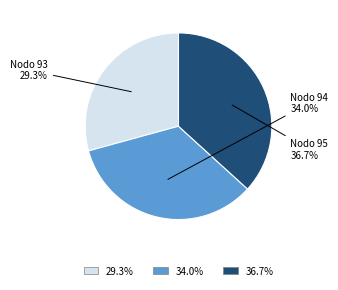

Is there any slice that represents more than half of the pie?

No